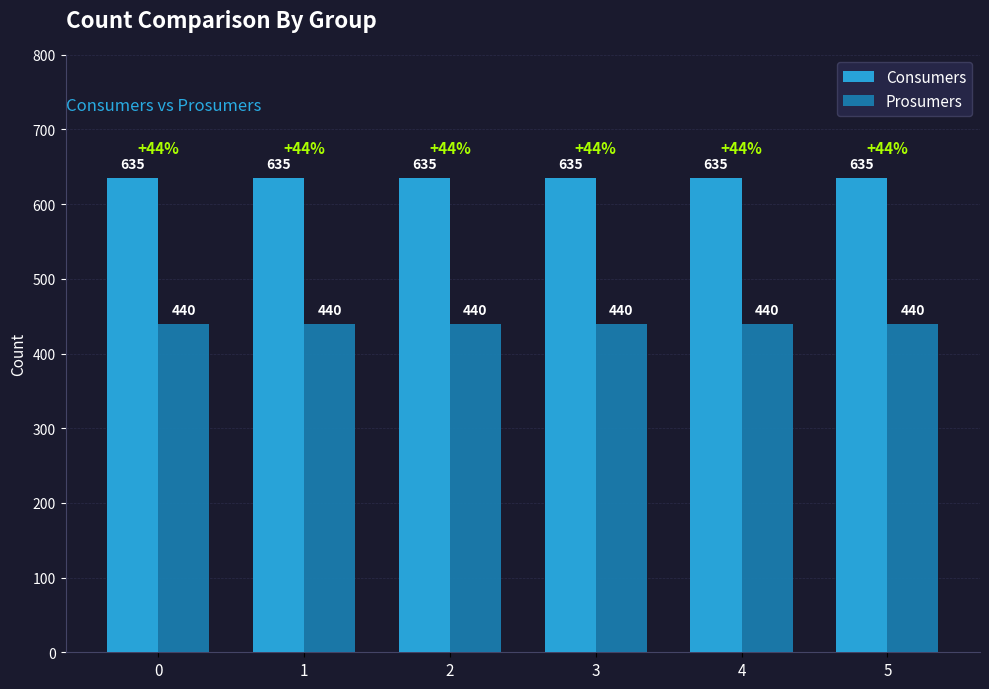

What is the difference between the highest and lowest values at 0?

195